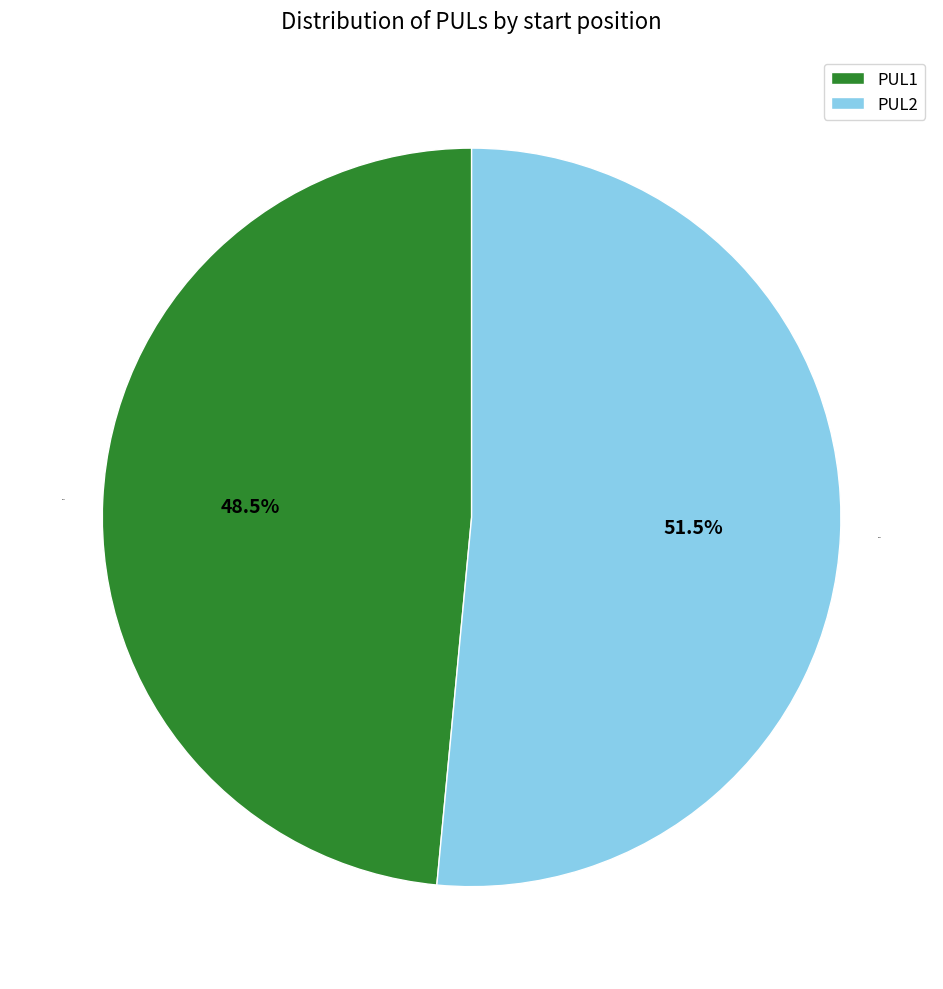

Which slice is the smallest?

PUL1